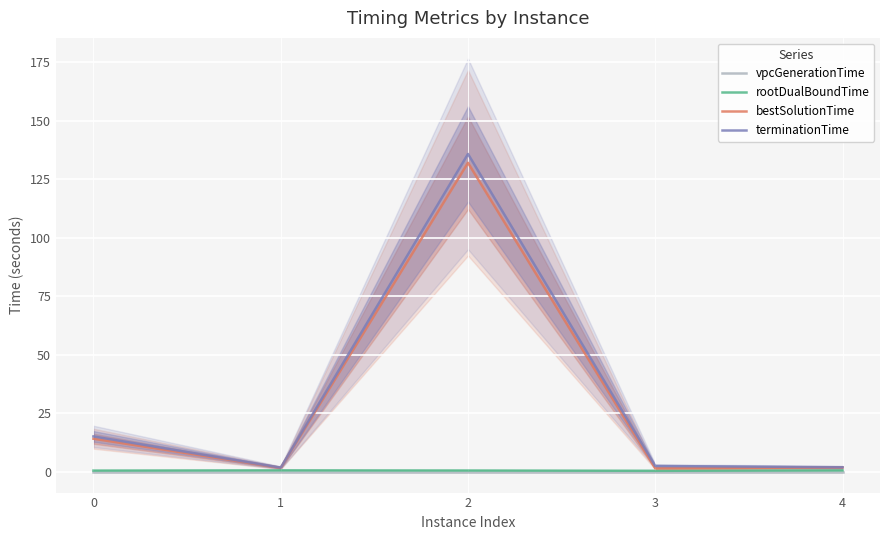

Rank the categories by bestSolutionTime value from lowest to highest.

3, 1, 4, 0, 2